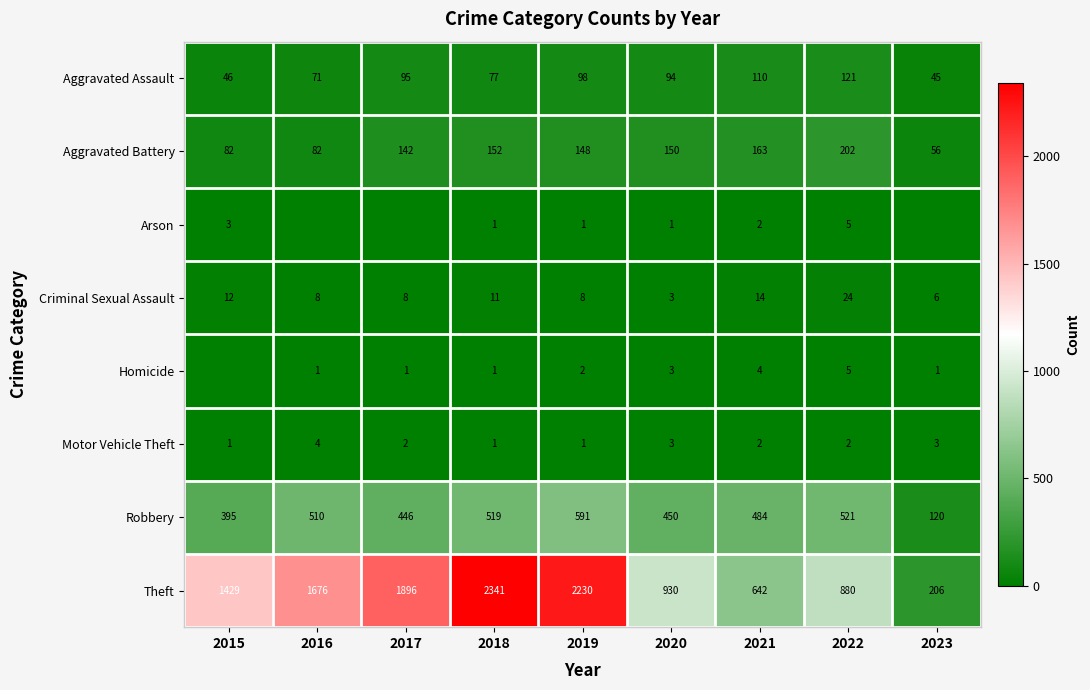

Is it true that Aggravated Battery equals 226 at 2021?

False